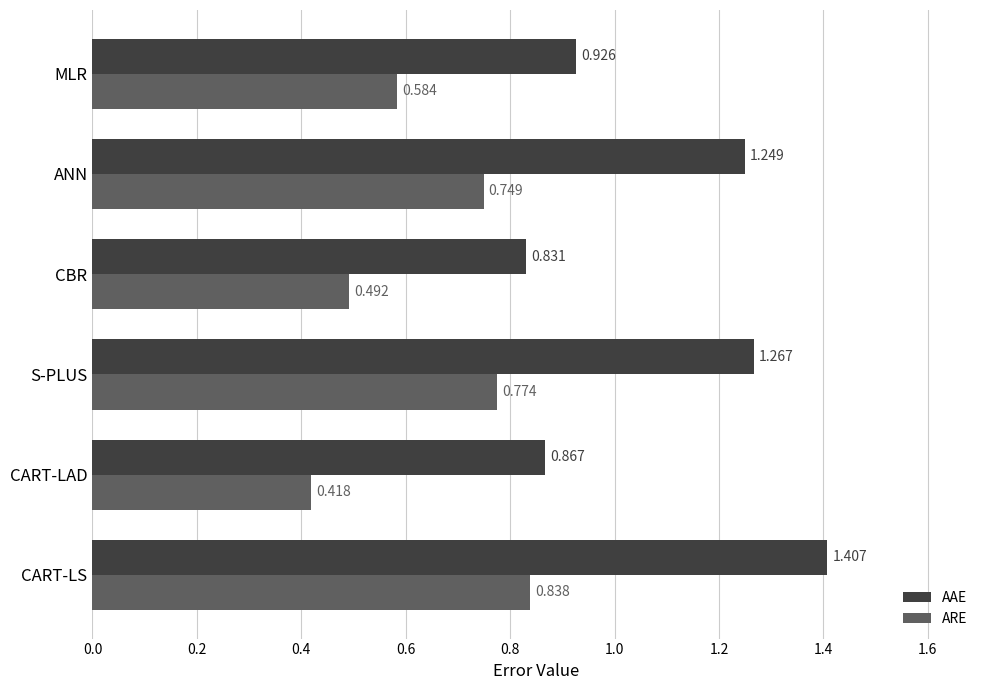

What are all the series names shown in the legend?

AAE, ARE